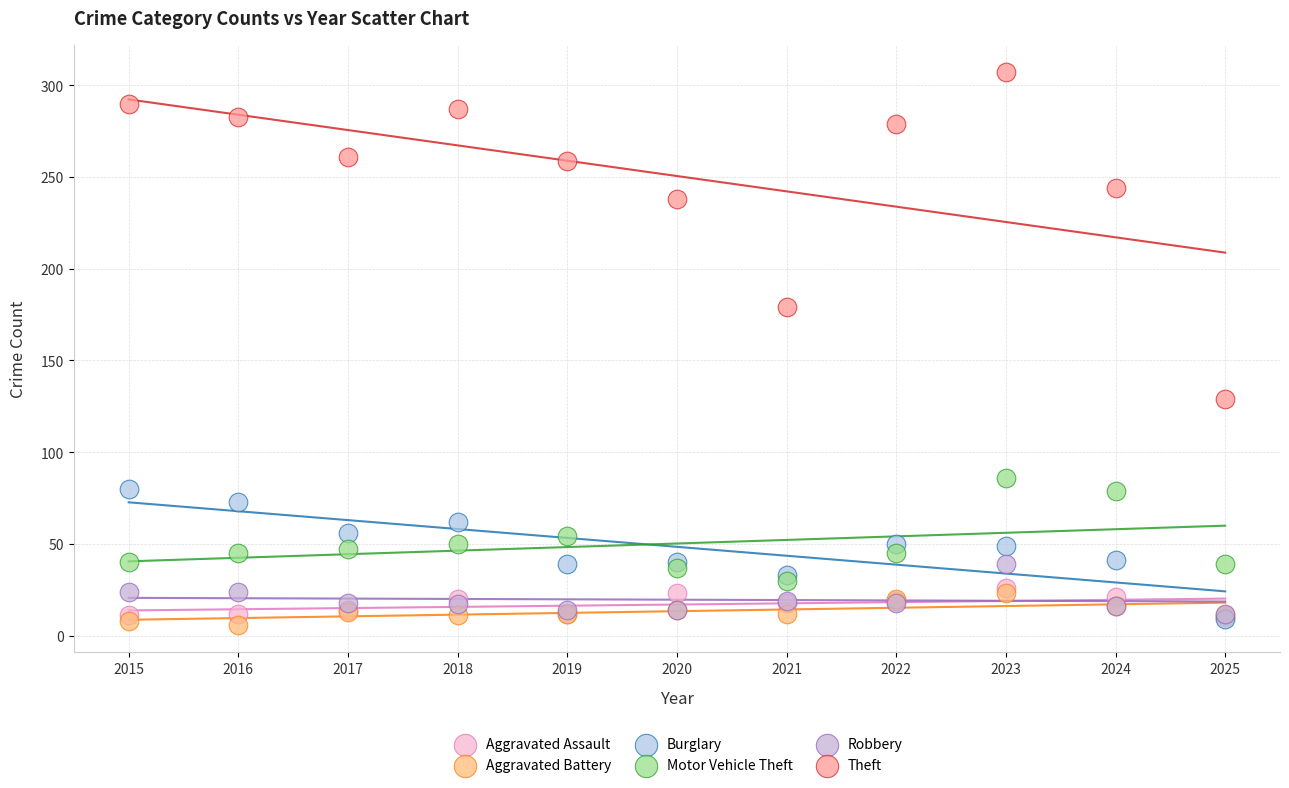

Which series contains the highest Y value?

Theft